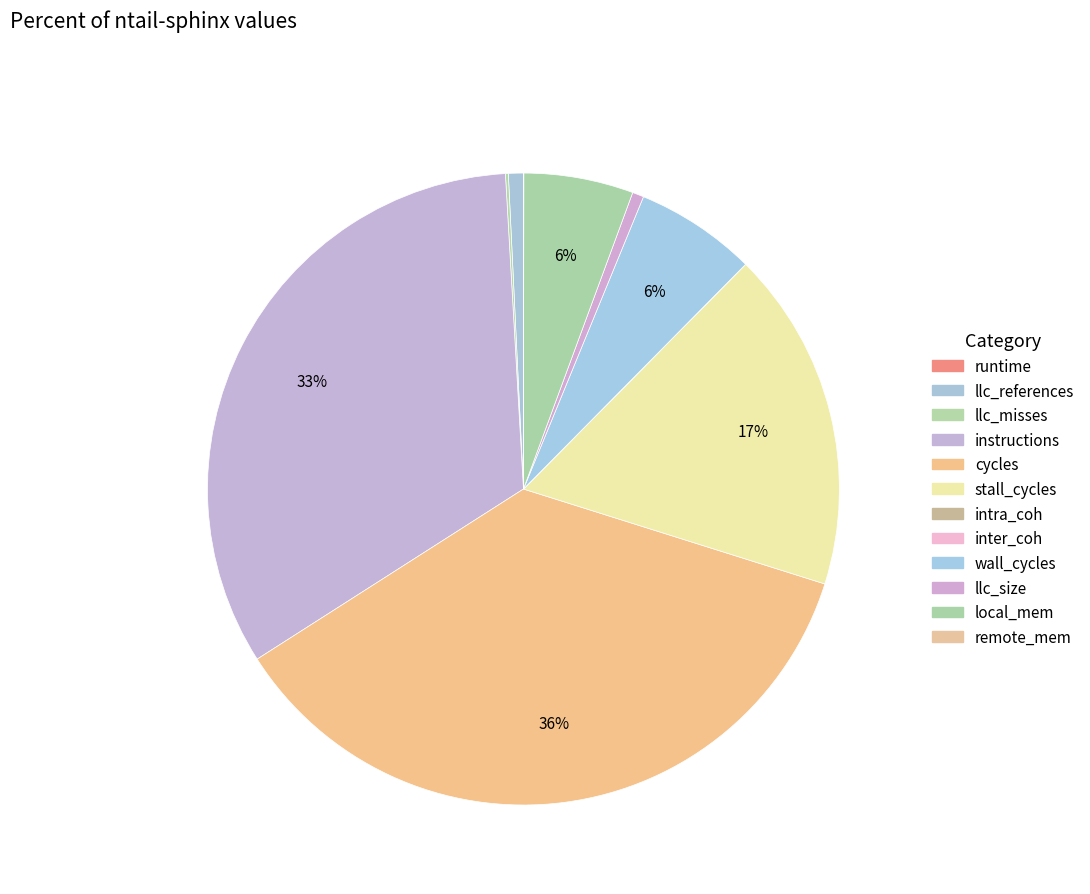

True or false: intra_coh accounts for 8% of the total.

False